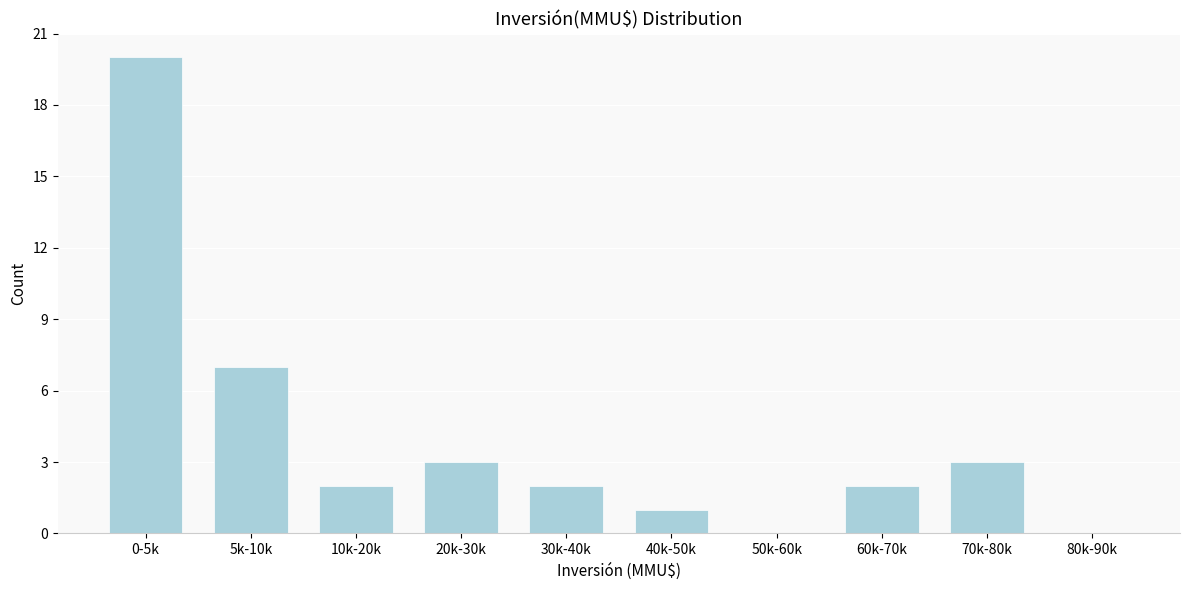

Reading left to right, what are all the values shown in this chart?

0-5k=20	5k-10k=7	10k-20k=2	20k-30k=3	30k-40k=2	40k-50k=1	50k-60k=0	60k-70k=2	70k-80k=3	80k-90k=0